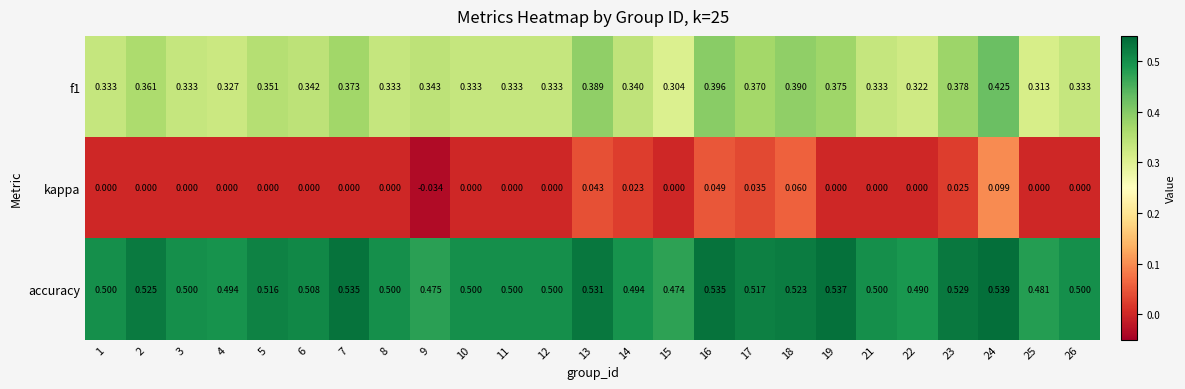

Which series has the largest total across all categories?

accuracy